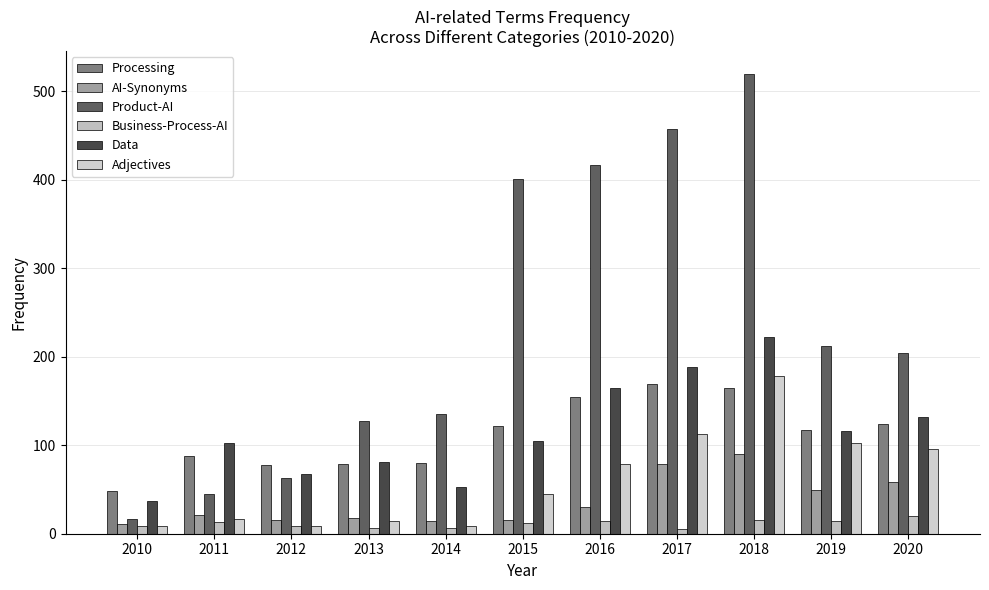

What is the difference between the highest and lowest values at 2018?

504.5